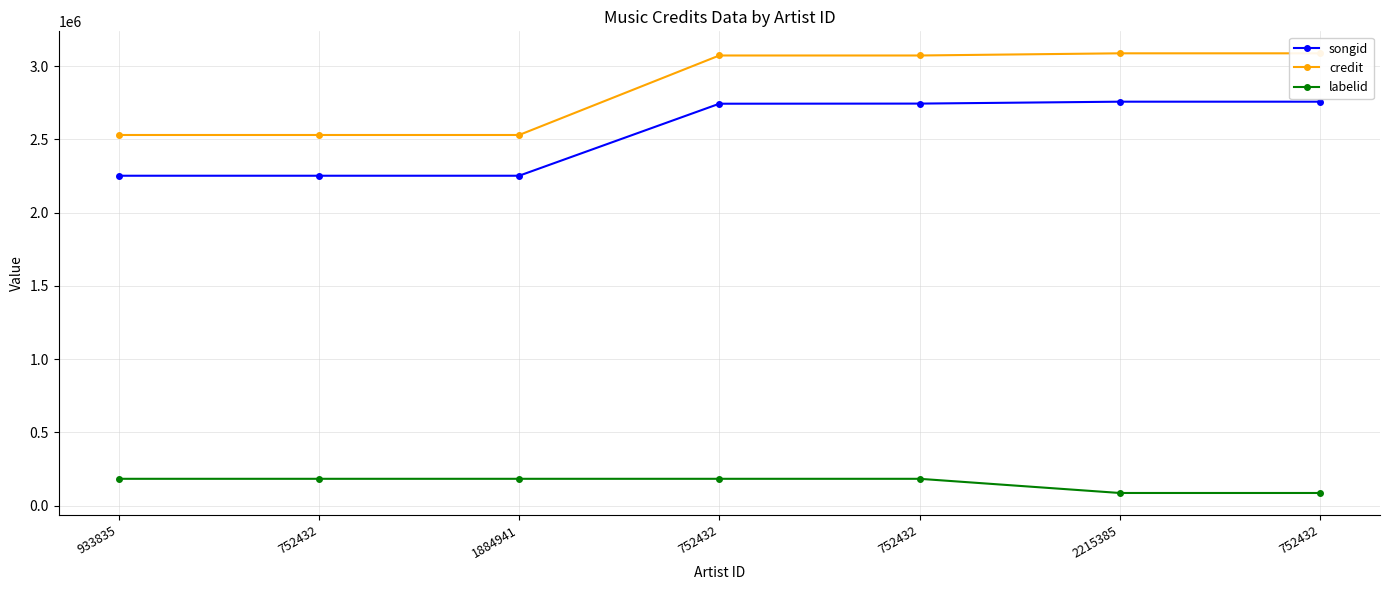

How many data points in credit are less than 3072980?

3